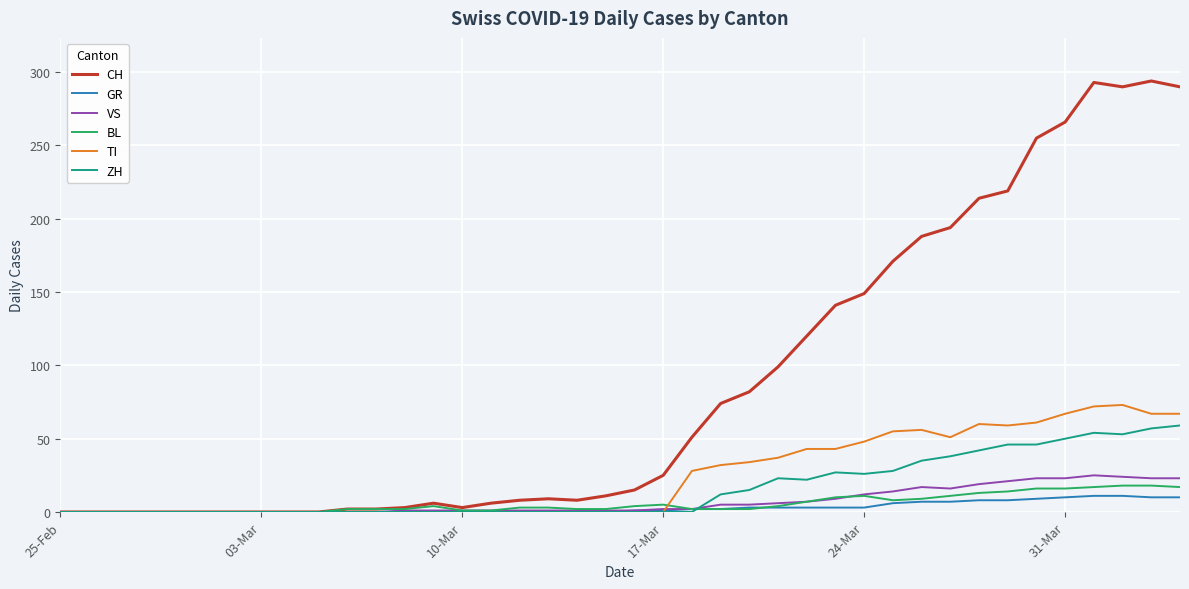

Which series has the widest spread of values?

CH